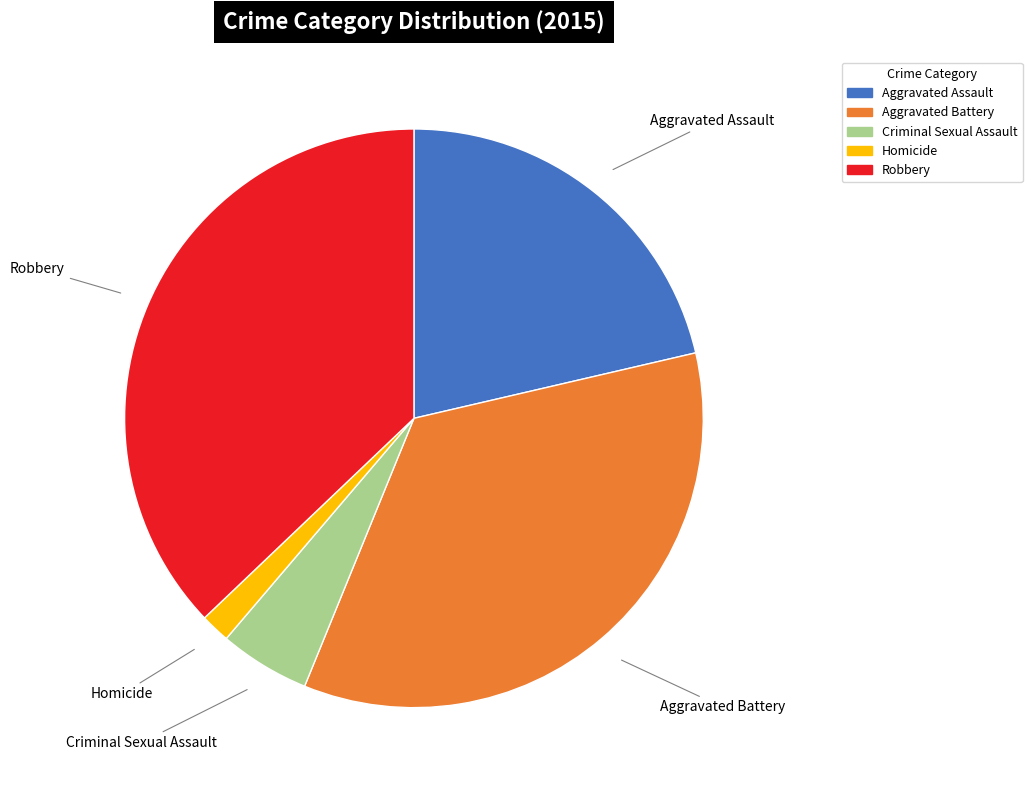

Rank the categories by value from highest to lowest.

Robbery, Aggravated Battery, Aggravated Assault, Criminal Sexual Assault, Homicide